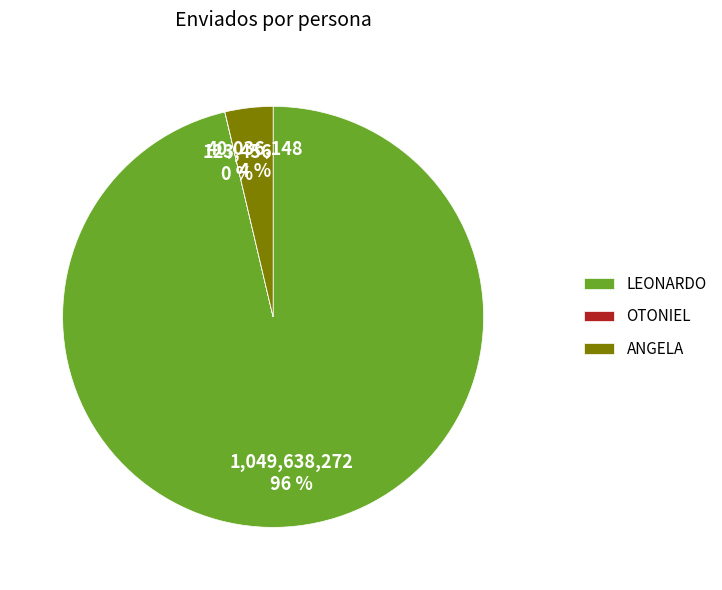

To the nearest percent, what is the difference between the largest and smallest slice percentages?

96%